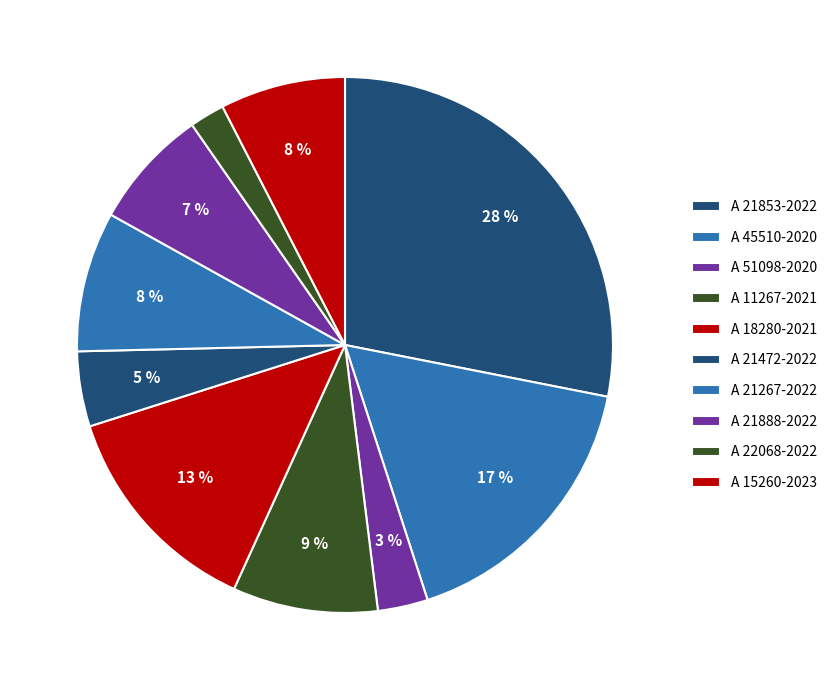

True or false: A 21267-2022 accounts for 8% of the total.

True